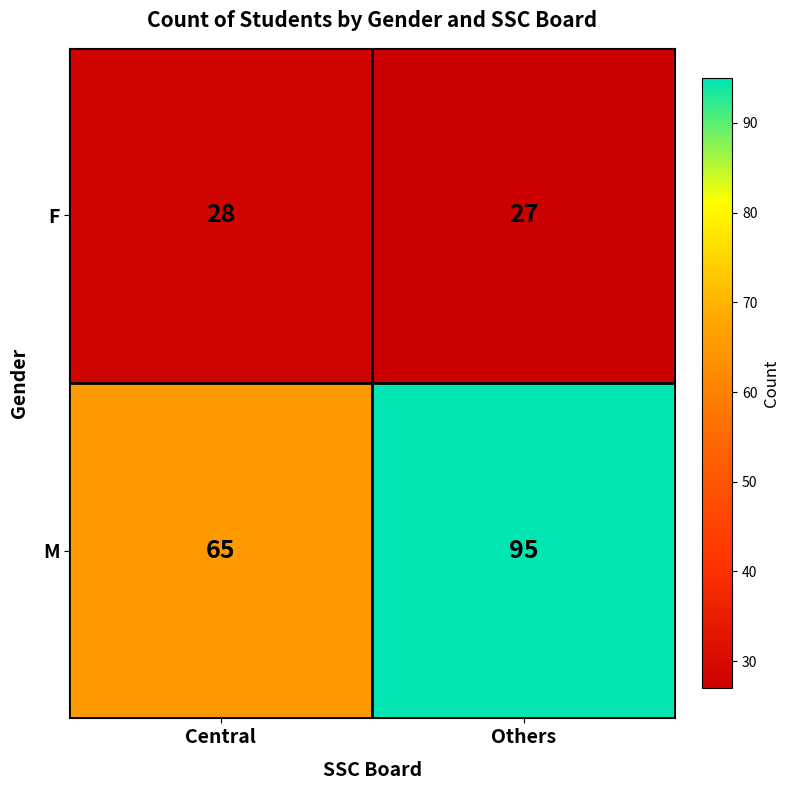

Reading right to left, list all the values displayed in this chart.

F: Others=27	Central=28
M: Others=95	Central=65